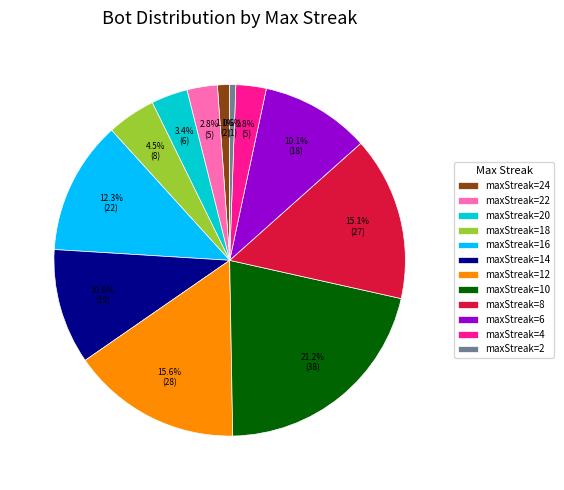

What is the total percentage of maxStreak=10 and maxStreak=16?

33.5%